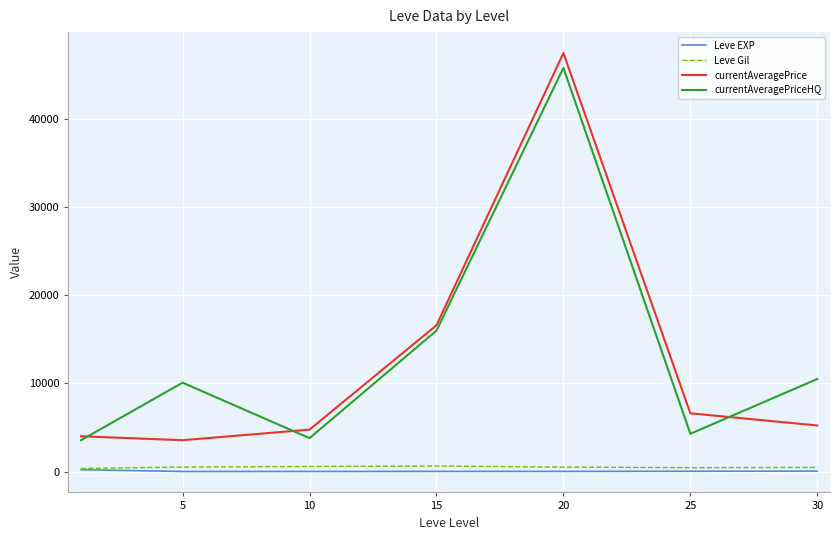

What is the difference between the maximum and minimum values in the currentAveragePriceHQ series?

42247.0